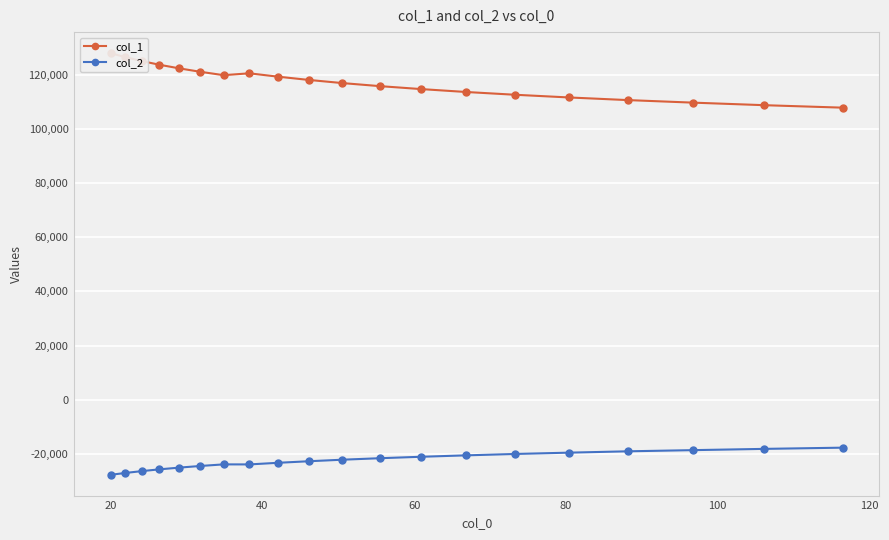

Where is the first local maximum for col_1?

140